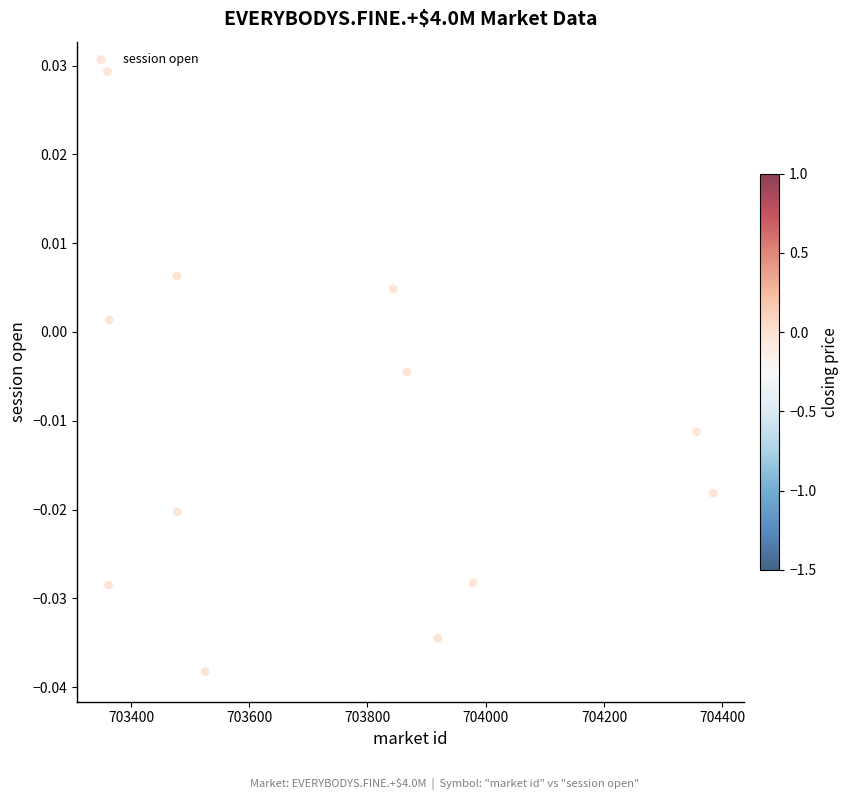

What is the range of X values (max minus min)?

1024.3